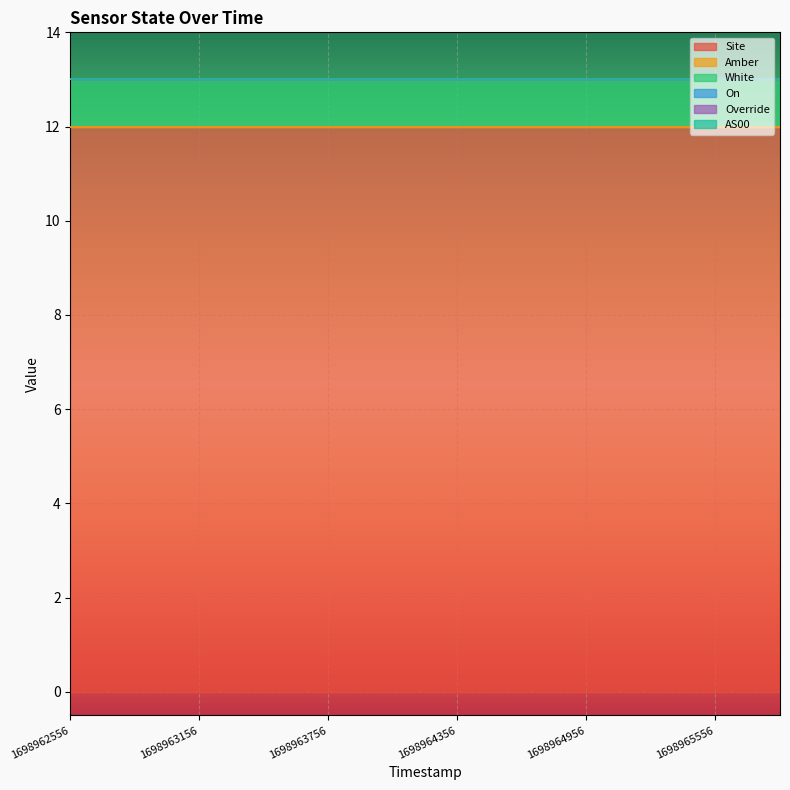

Read the White value at 1698963156.

1